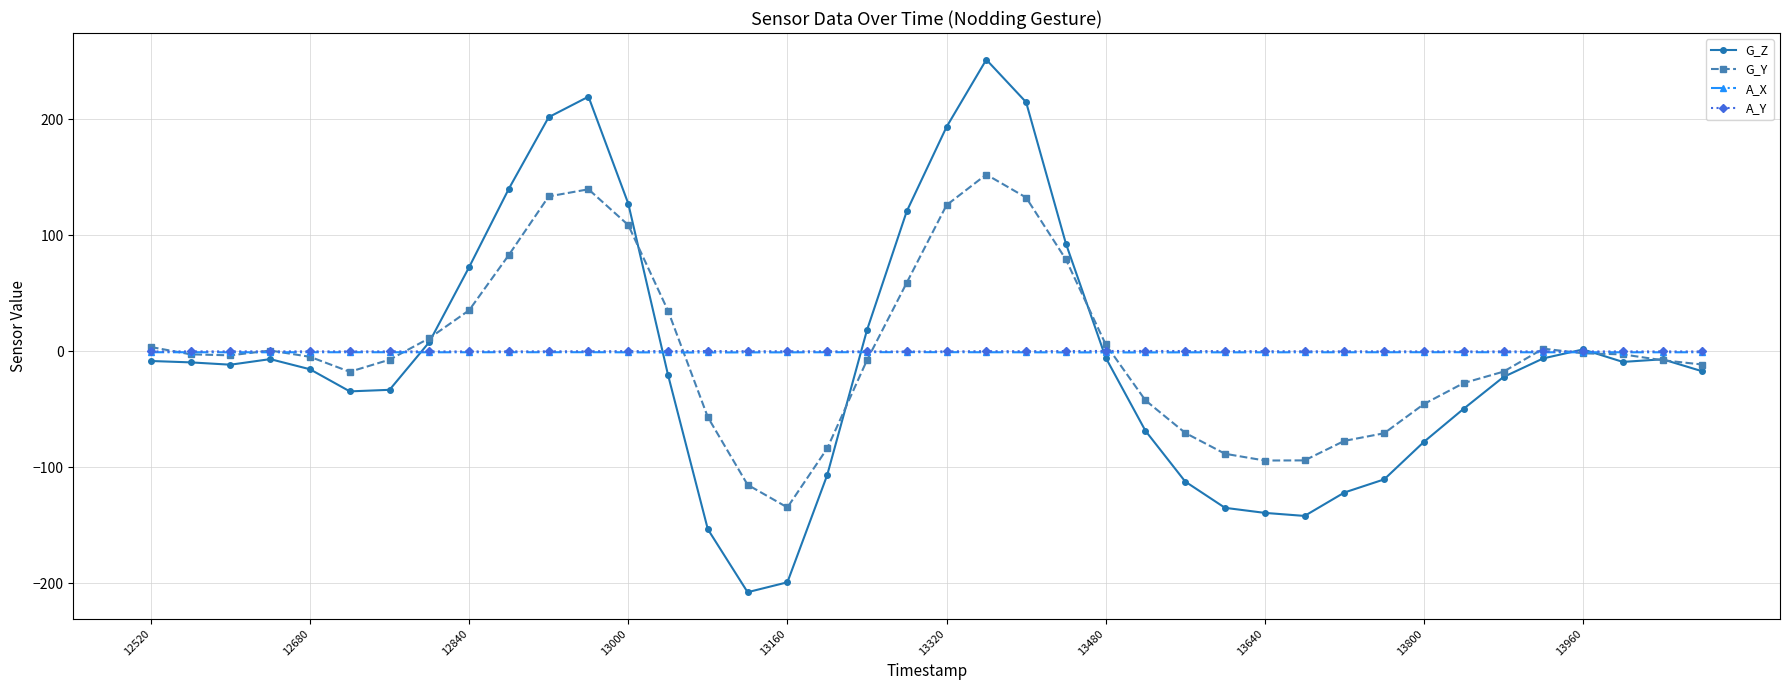

True or false: A_X has more than 0 interior local peaks.

True